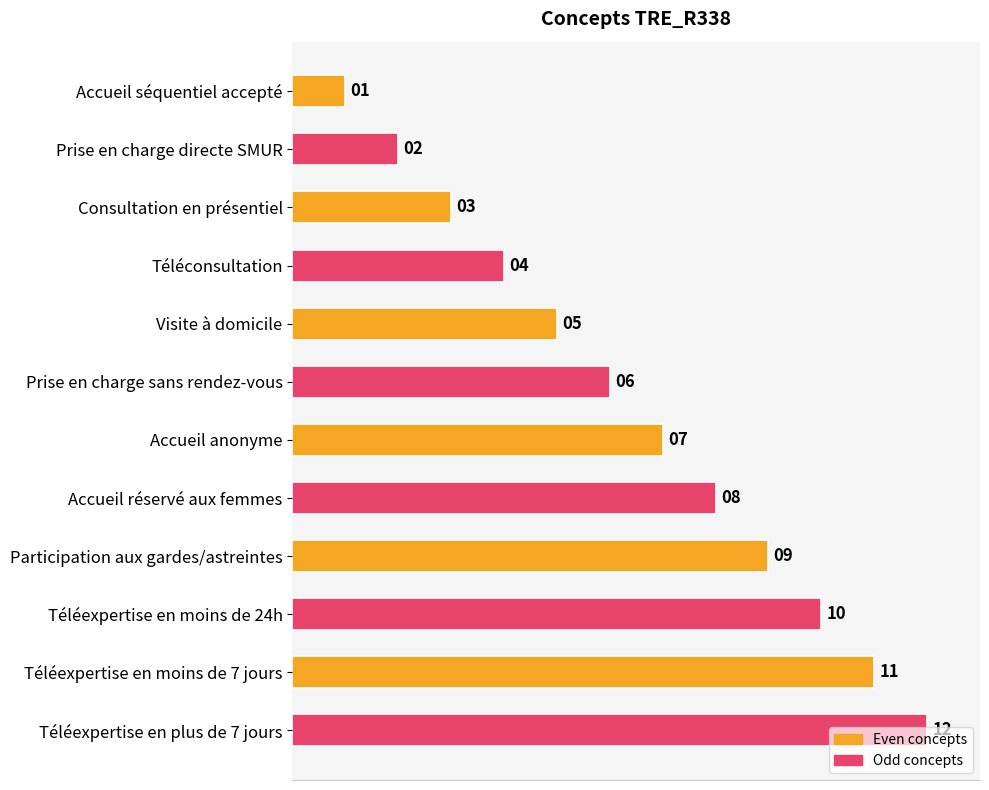

Rank the categories by value from lowest to highest.

Accueil séquentiel accepté, Prise en charge directe SMUR, Consultation en présentiel, Téléconsultation, Visite à domicile, Prise en charge sans rendez-vous, Accueil anonyme, Accueil réservé aux femmes, Participation aux gardes/astreintes, Téléexpertise en moins de 24h, Téléexpertise en moins de 7 jours, Téléexpertise en plus de 7 jours